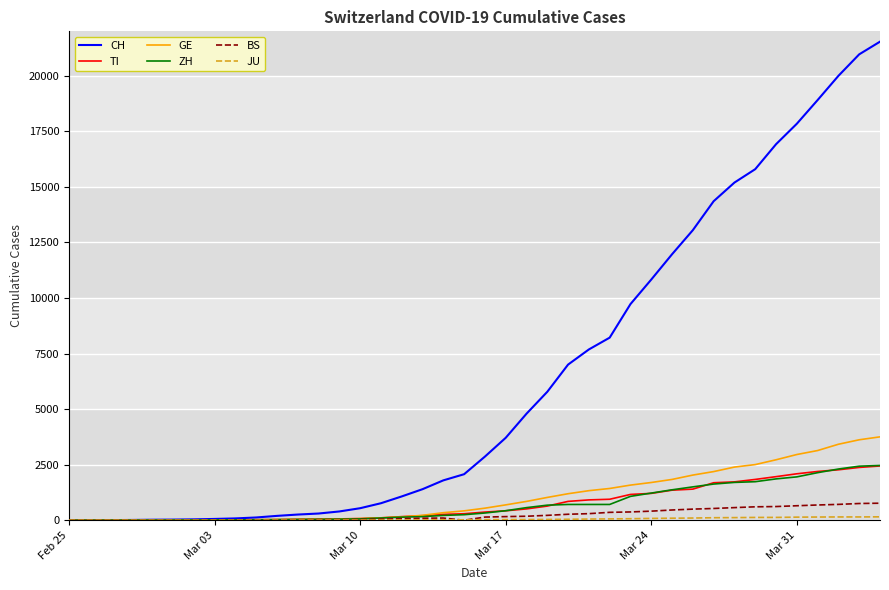

What is the maximum value shown in the chart?

21535